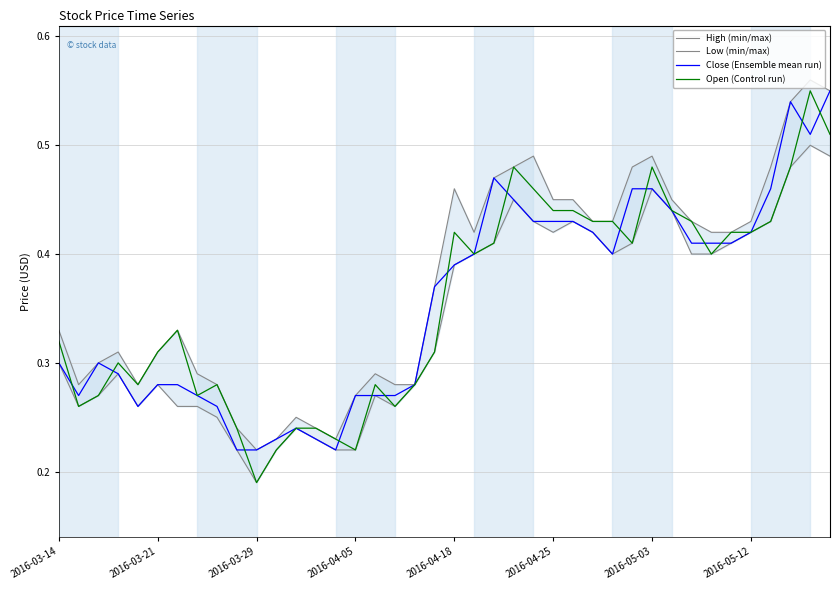

Which category has the lowest value in the Open (Control run) series?

2016-03-29